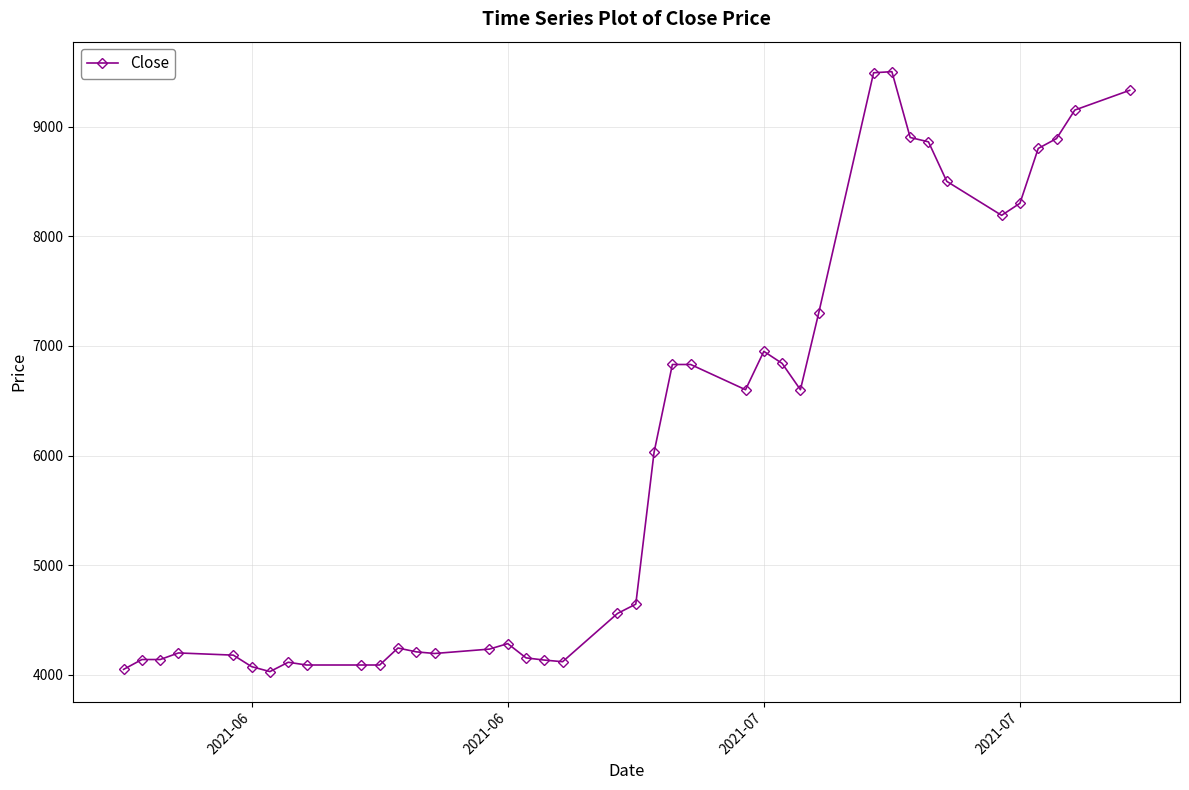

What is the sum of all values?

239875